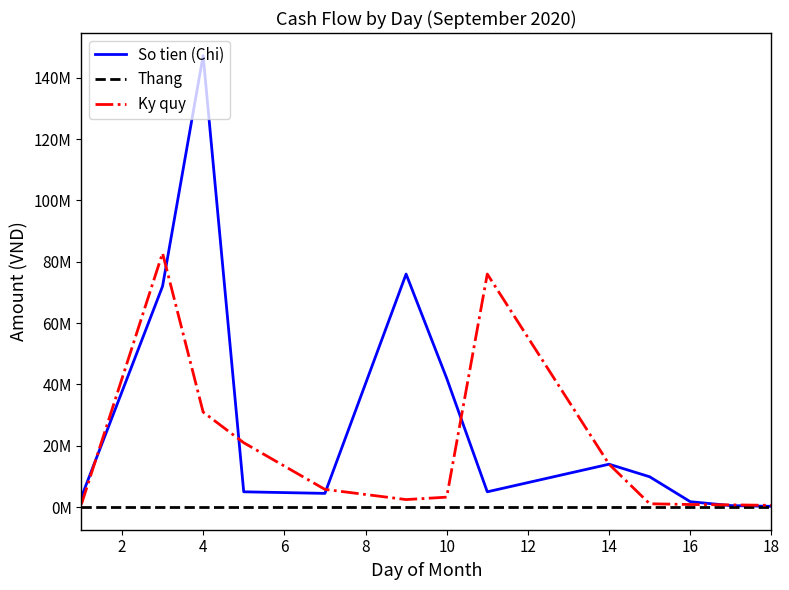

Does the chart display data point markers on the line(s)?

No